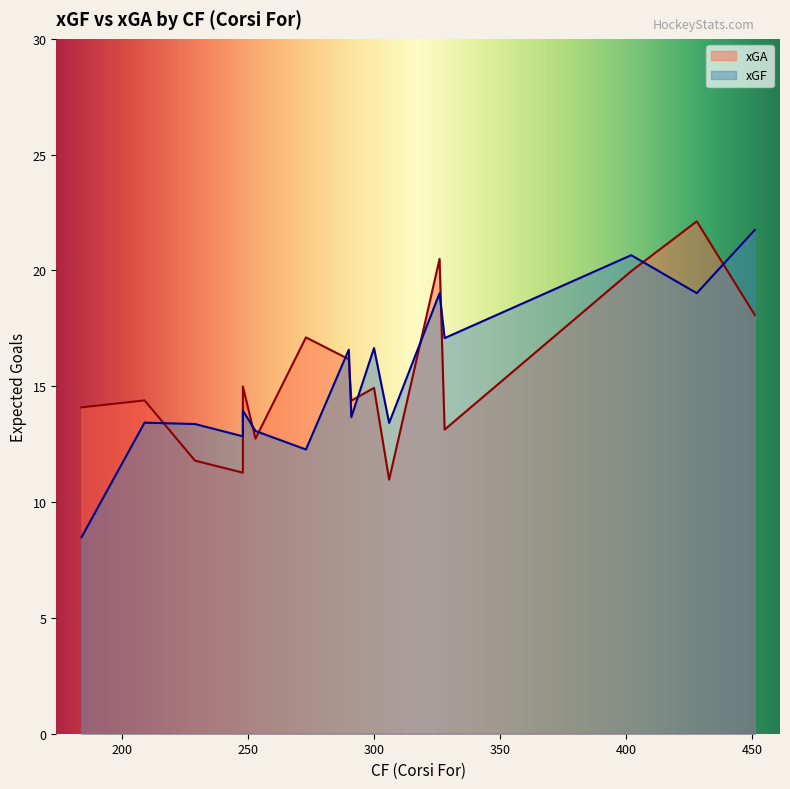

Which has a higher value, 306 or 290?

290